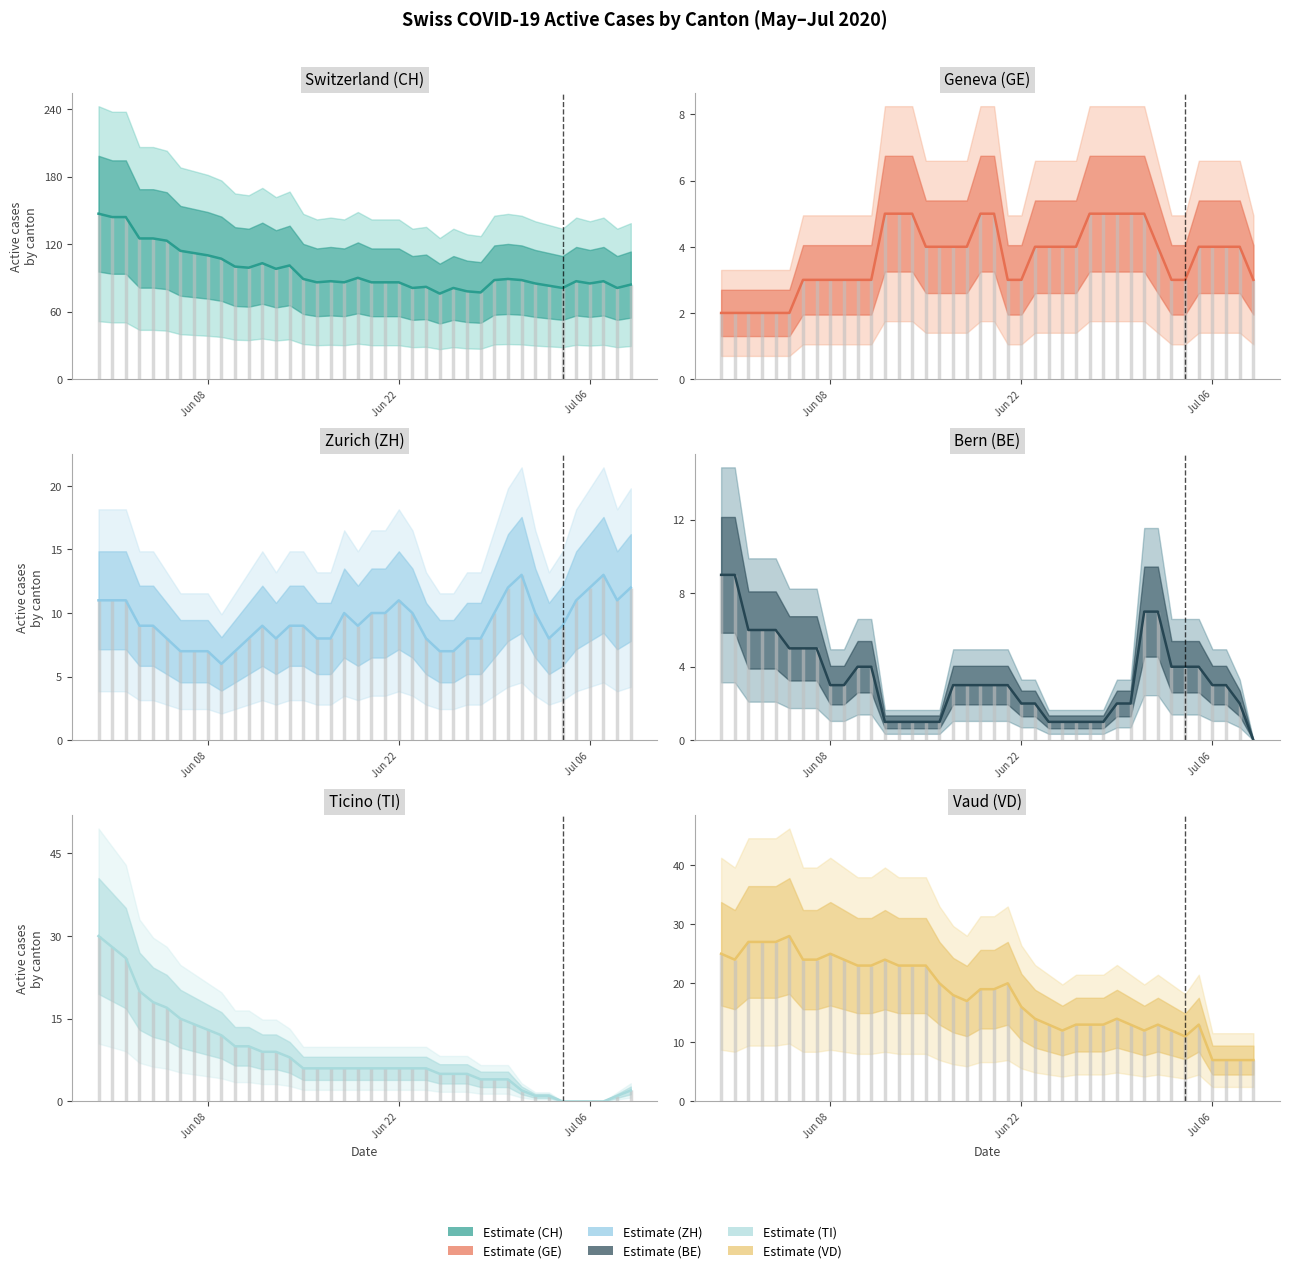

At how many categories does at least one series exceed 146?

1